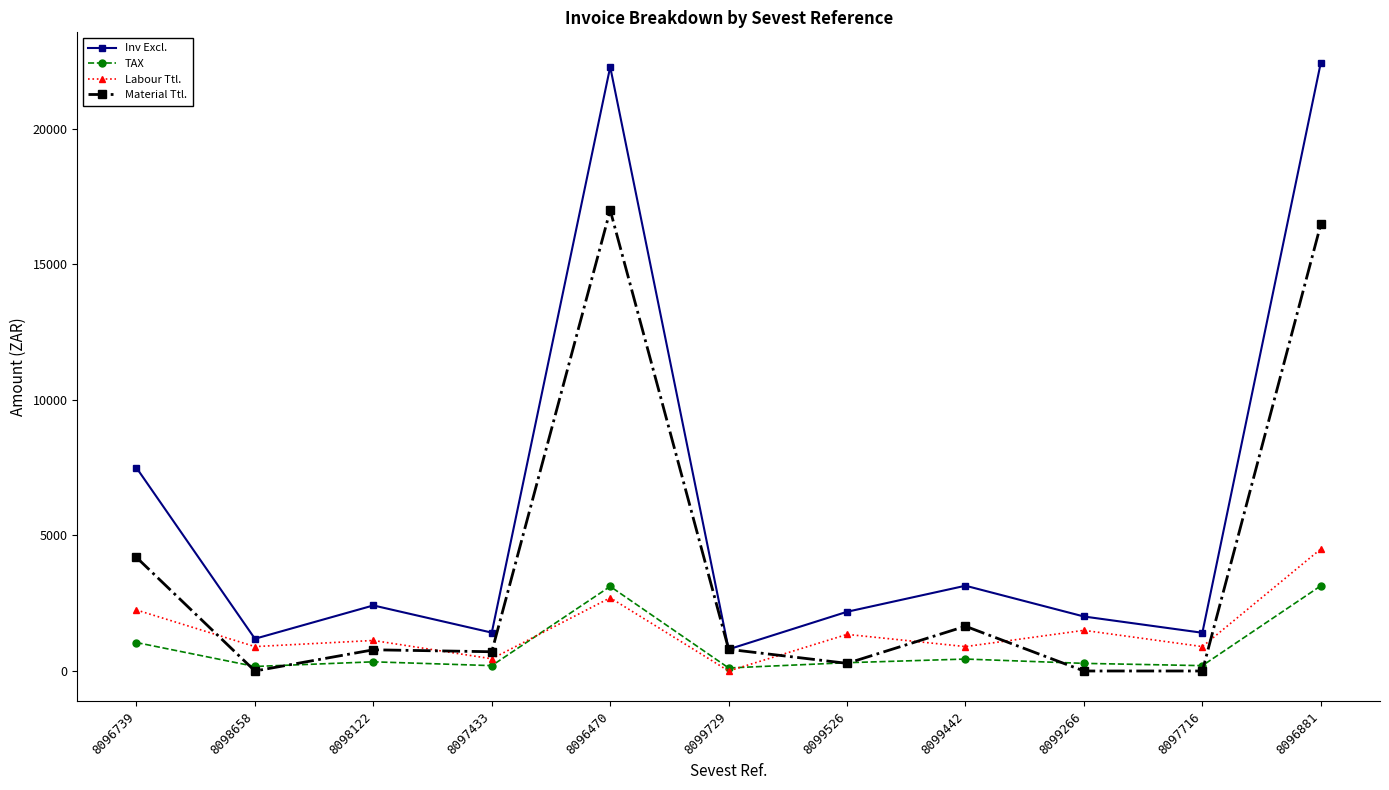

True or false: Labour Ttl. has more than 1 points higher than both neighbors.

True